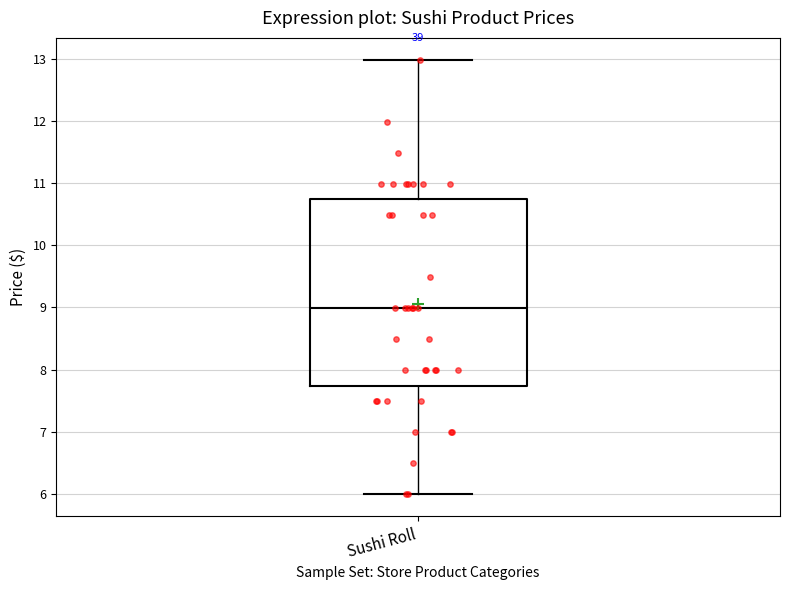

Transcribe this box plot: give where the median line is, the range the box spans, and where the two whiskers end, as read against the y-axis. The values are not printed on the chart, so give them approximately, as read against the axis.

median 9.0, box 7.7 to 10.7, whiskers 6.0 to 13.0